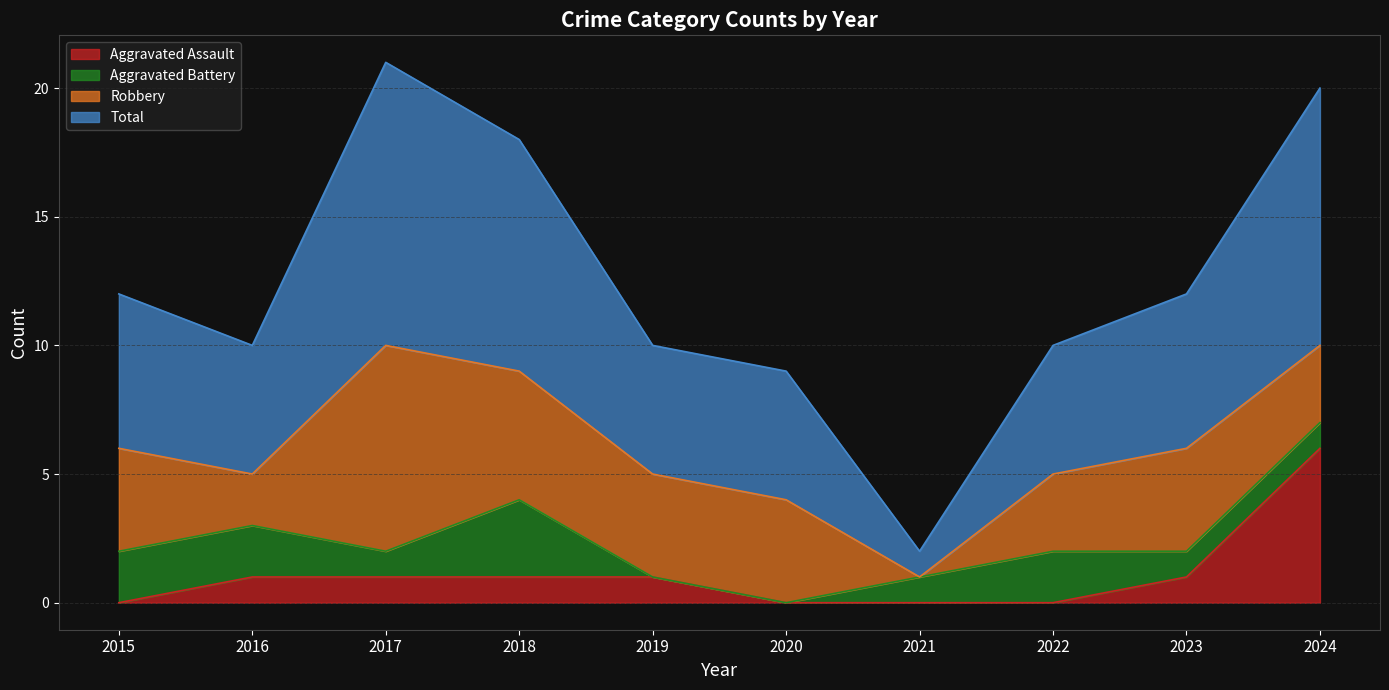

Which series has the largest range (max minus min)?

Total